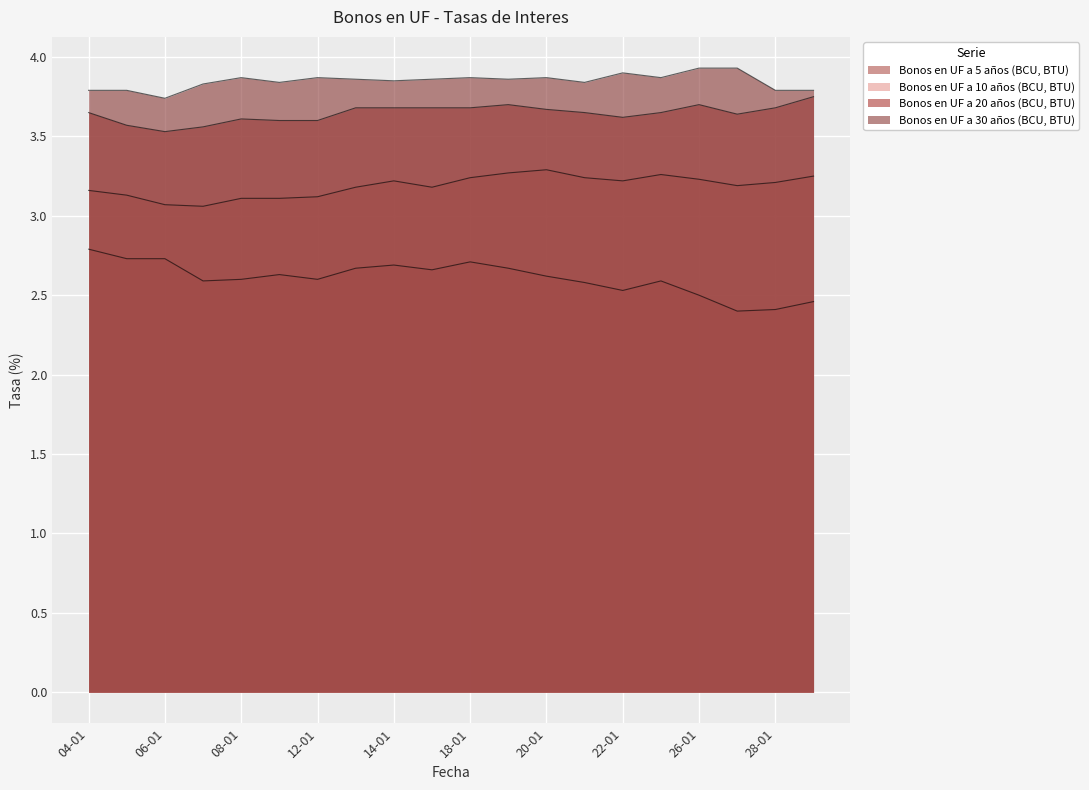

At which category does Bonos en UF a 10 años (BCU, BTU) reach its first local valley?

07-01